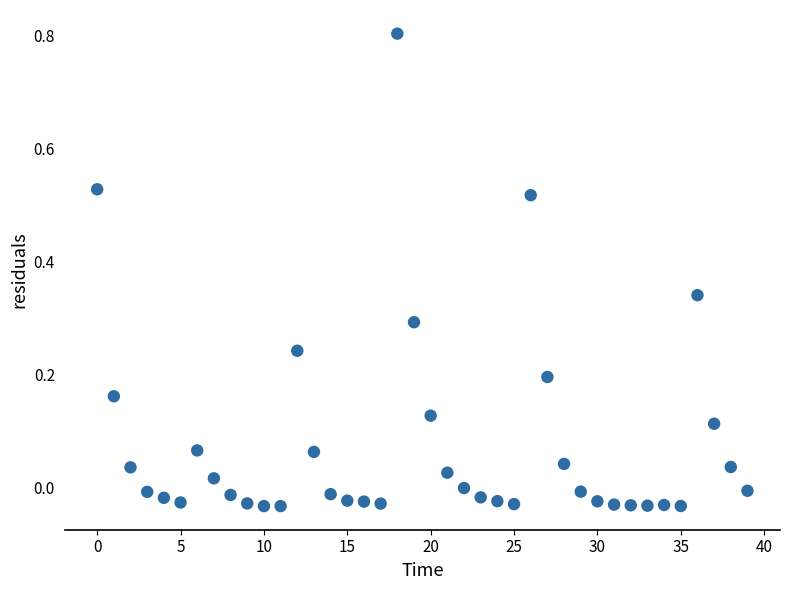

What is the range of Y values (max minus min)?

0.8